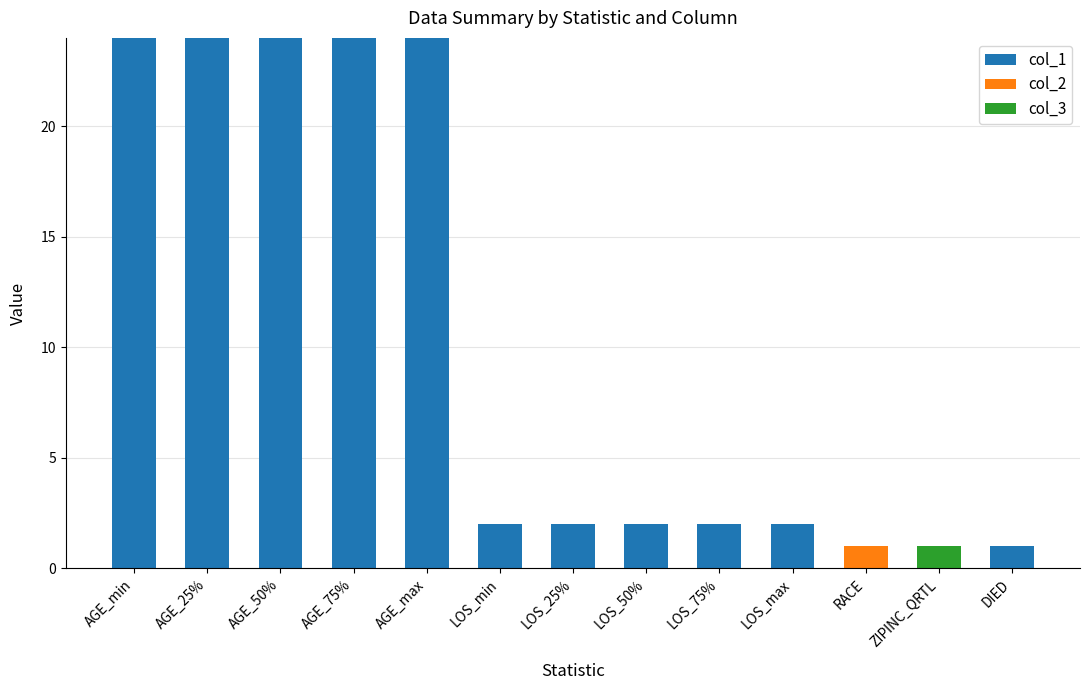

What is the average value of the col_1 series?

10